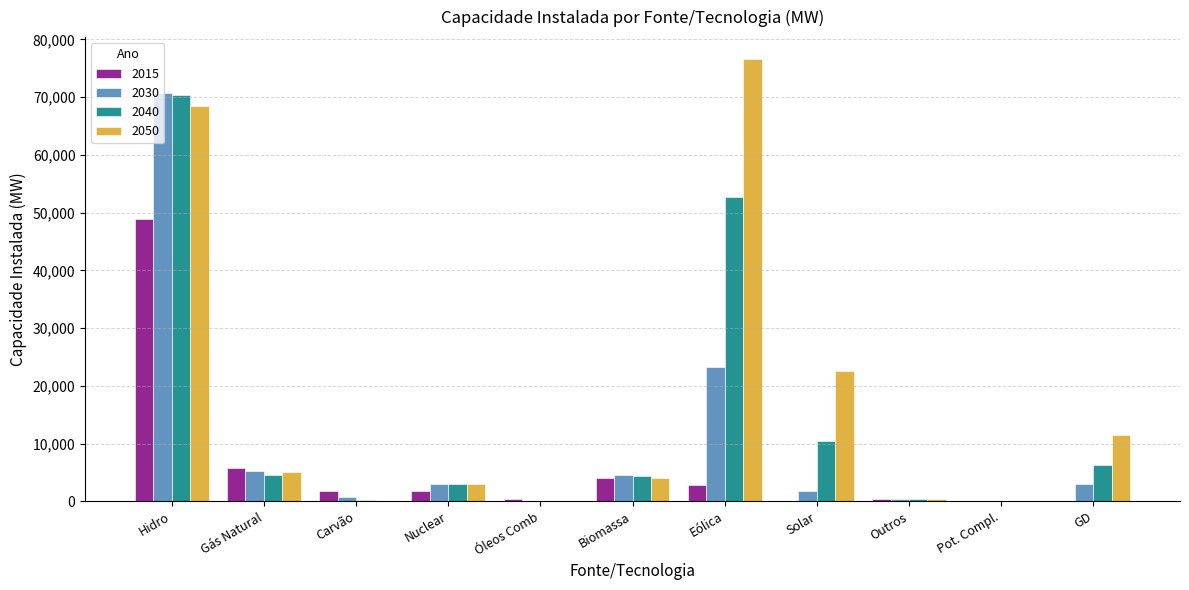

At which category does the chart reach its peak across all series?

Eólica